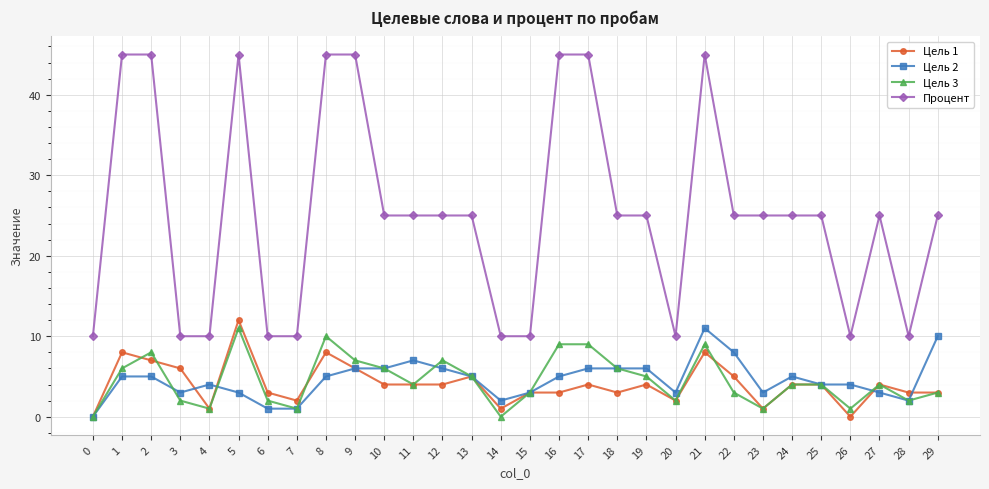

Which series changed the most between 27 and 29?

Цель 2